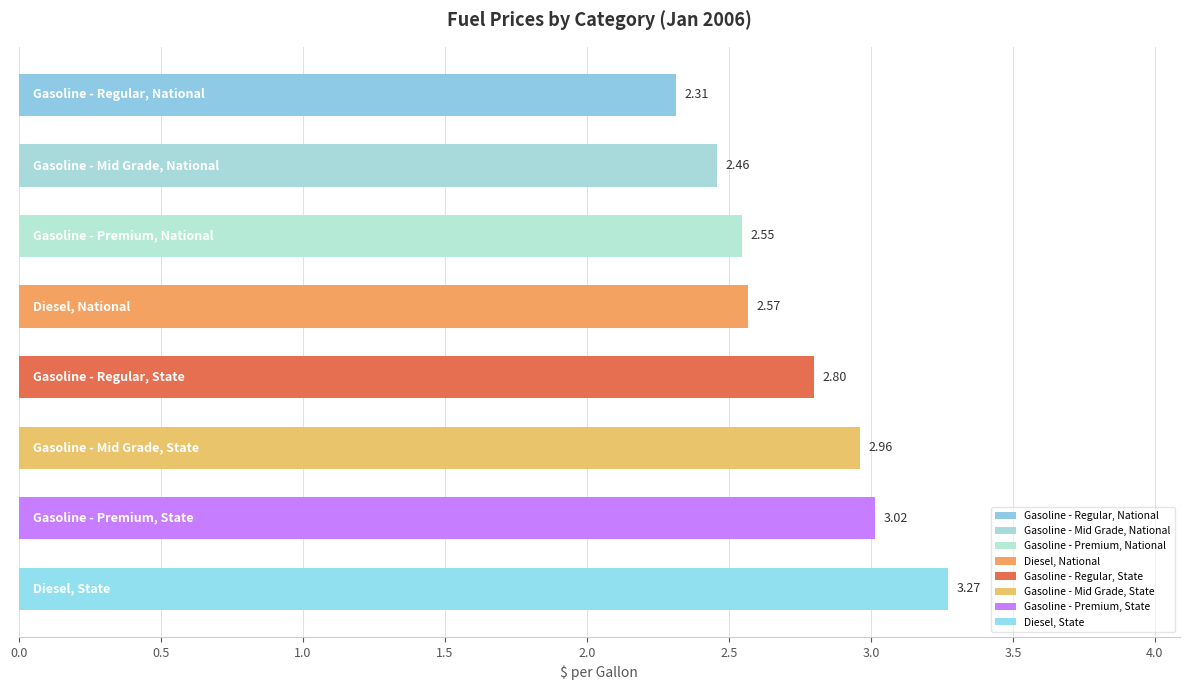

What is the change in value from Gasoline - Regular, National to Gasoline - Mid Grade, State?

+0.6